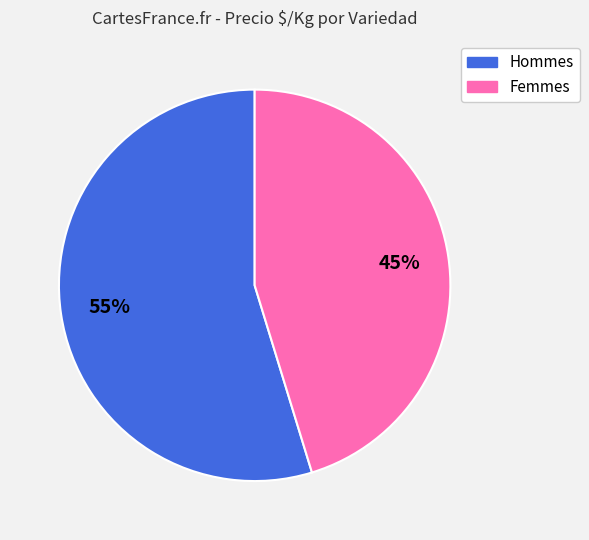

Which slice is the largest?

Hommes